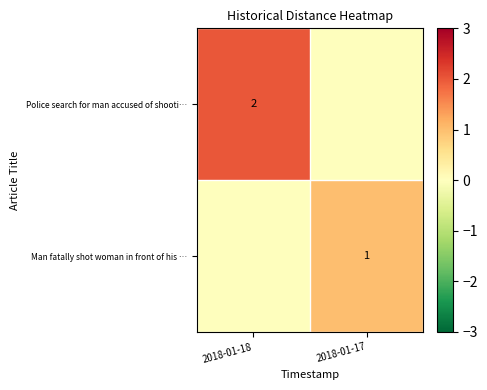

Rank the series at 2018-01-18 from lowest to highest value.

row_1, row_0